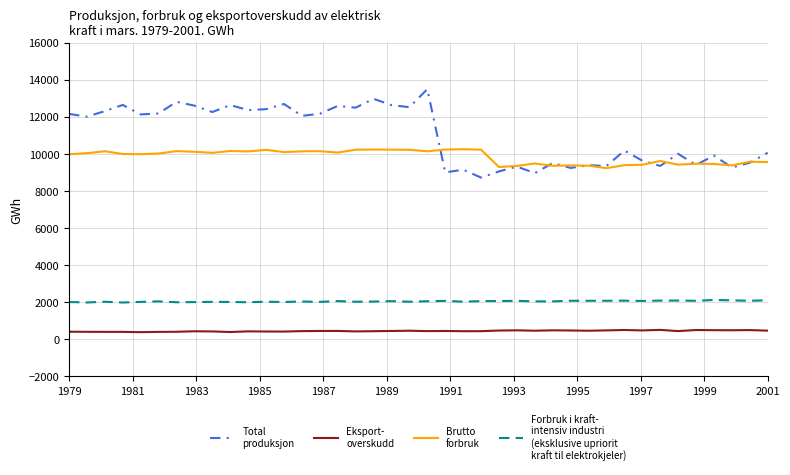

What is the minimum value shown in the chart?

386.6